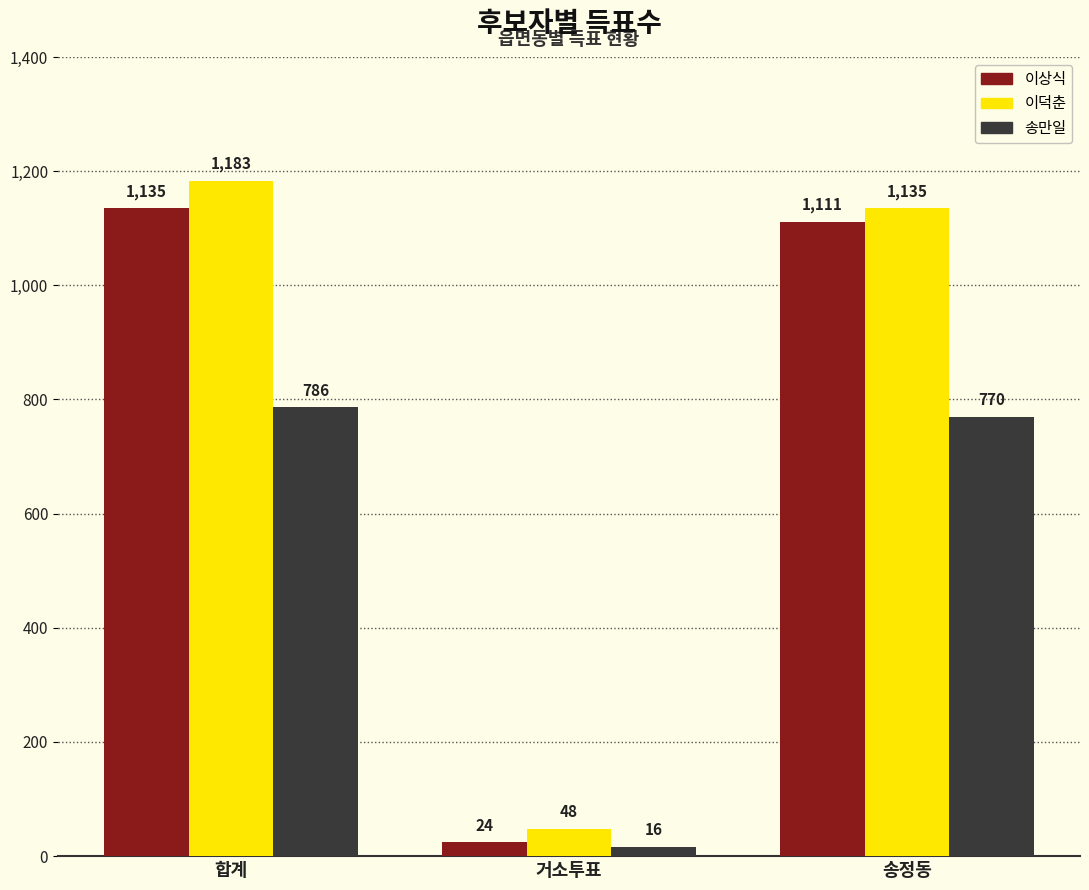

Where does the 이상식 series first go above 1111?

합계